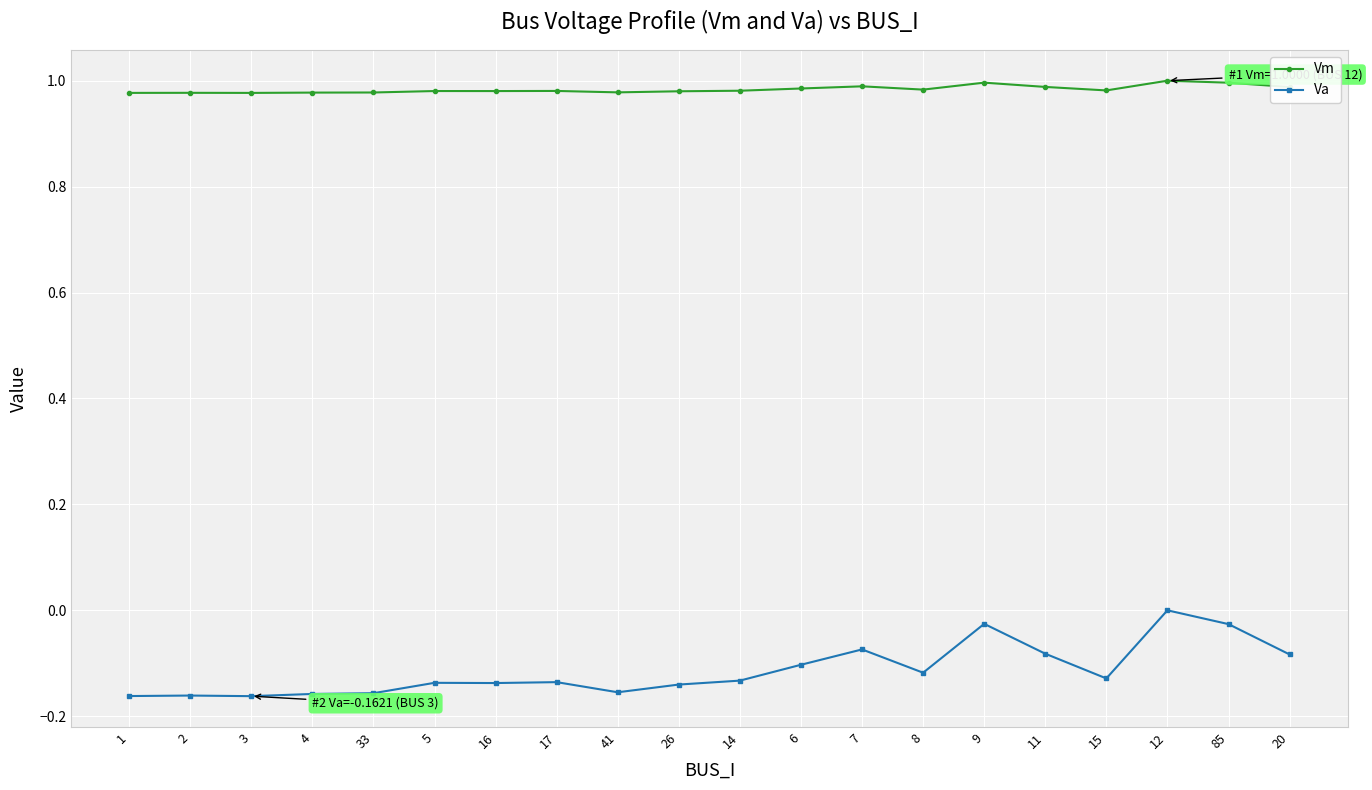

List the series in order of their peak value, lowest first.

Va, Vm